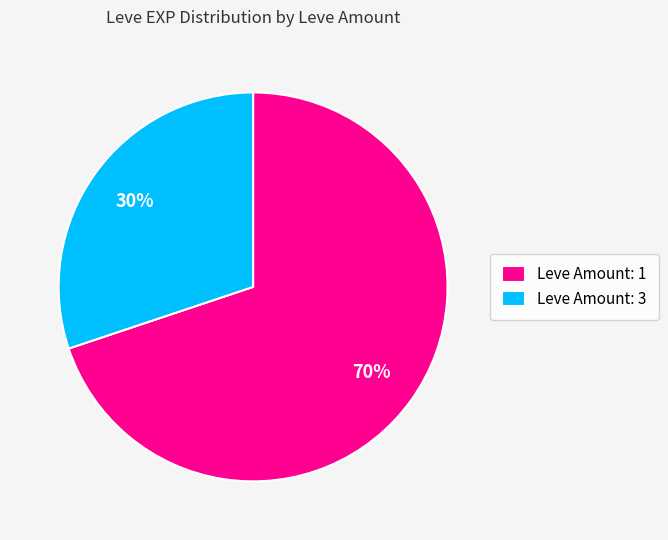

To the nearest percent, what percentage of the pie is Leve Amount: 3?

30%